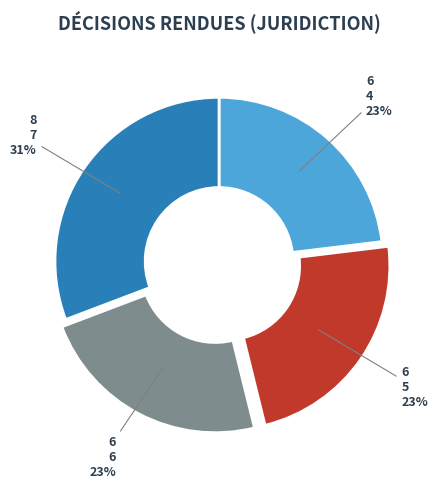

The 5 slice represents 16% of the pie. True or false?

False